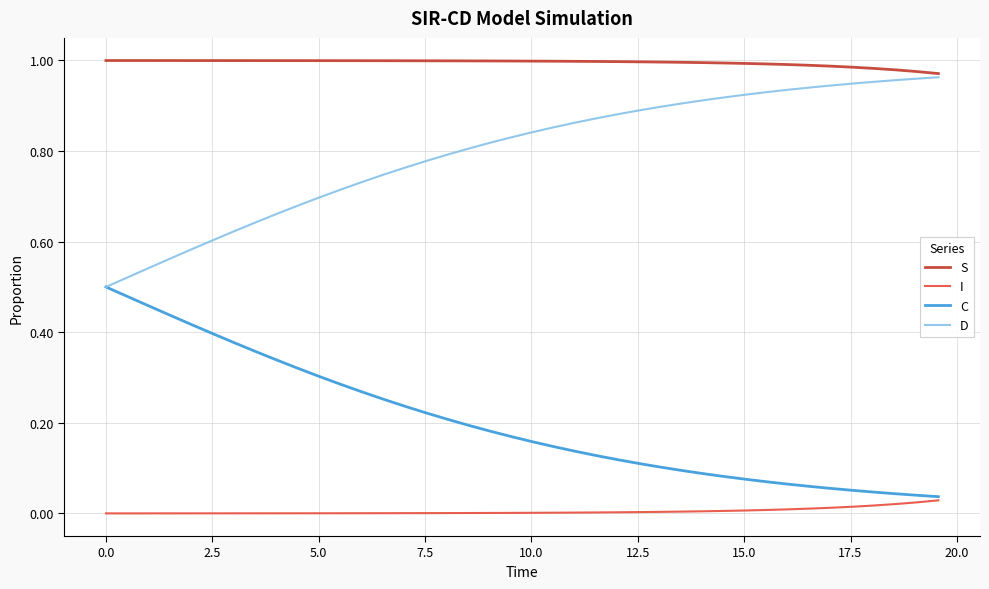

Which series has the largest total across all categories?

S